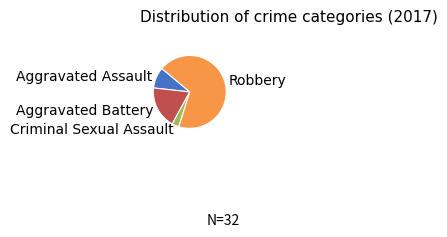

What is the largest slice in the pie chart?

Robbery